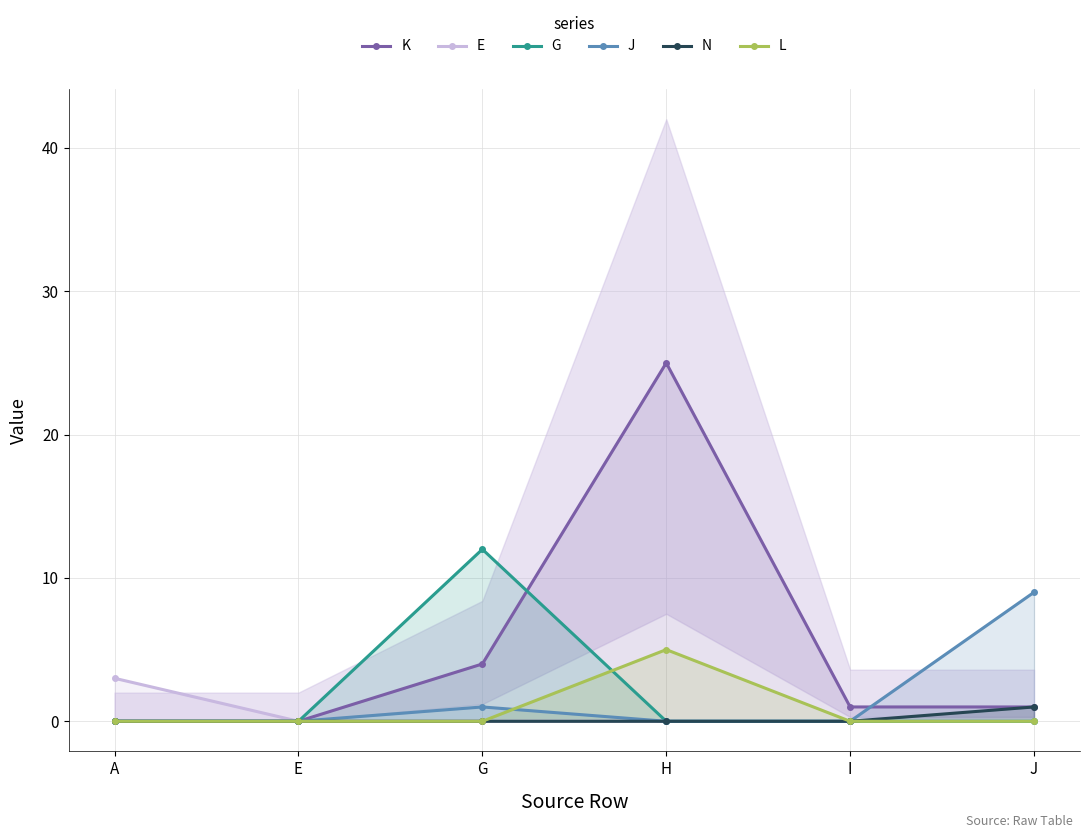

At how many categories does at least one series exceed 15?

1